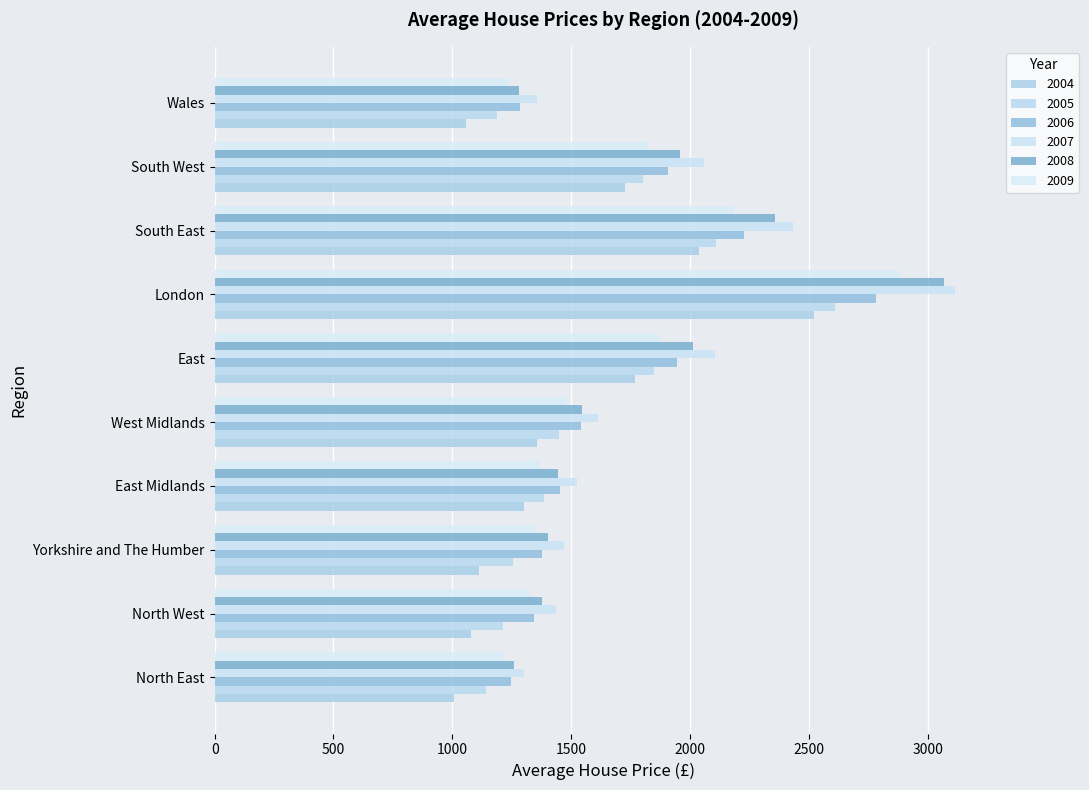

What is the difference between the highest and lowest values at North East?

294